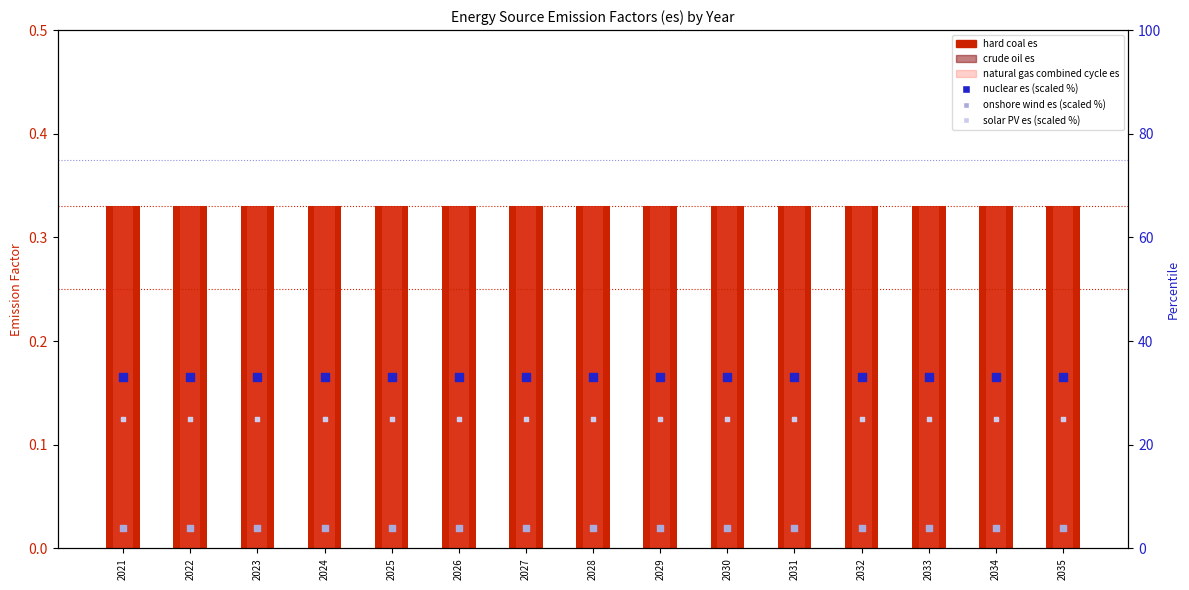

Which series has the largest total across all categories?

nuclear es (scaled %)